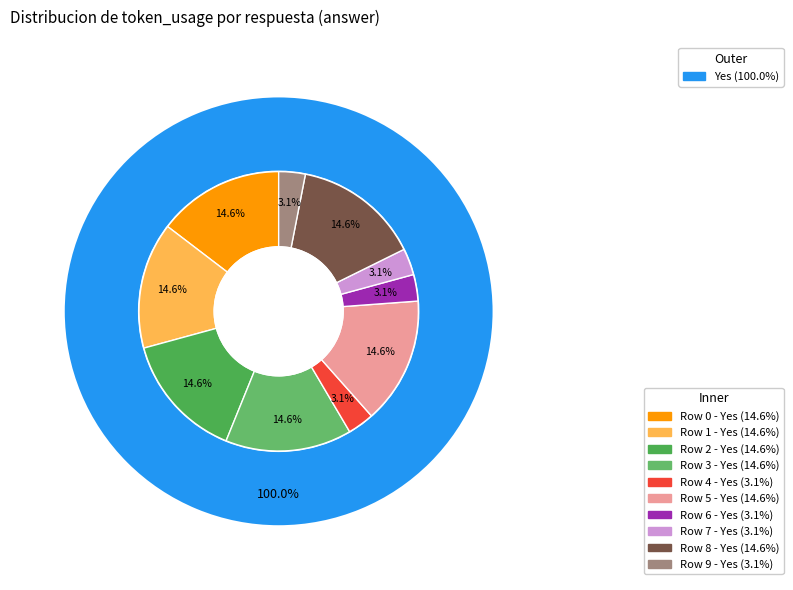

Is 8 the majority of the pie?

No